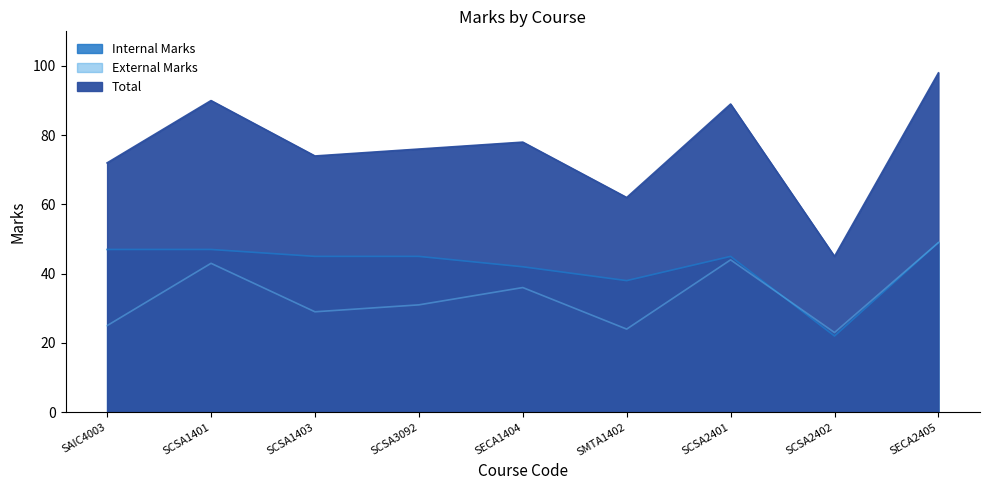

List the labels in order of External Marks value, largest first.

SECA2405, SCSA2401, SCSA1401, SECA1404, SCSA3092, SCSA1403, SAIC4003, SMTA1402, SCSA2402